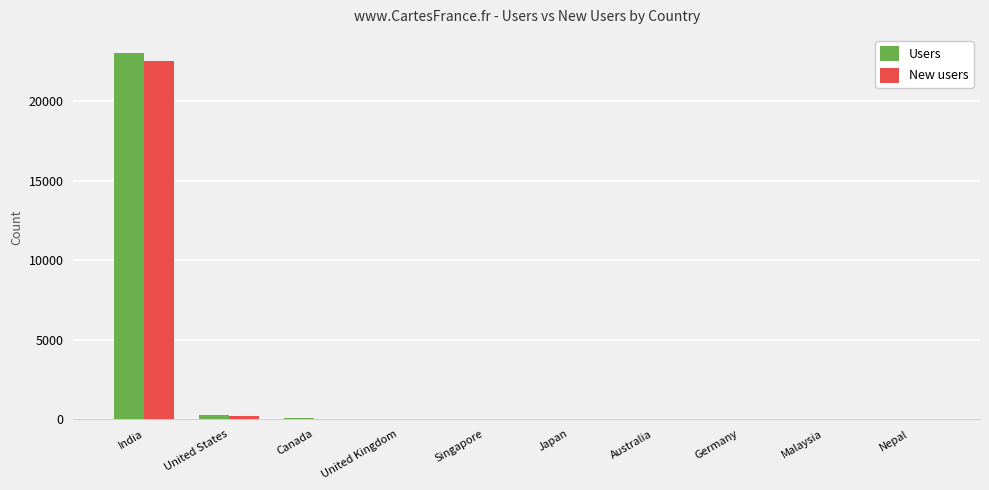

At which label does New users reach its peak?

India